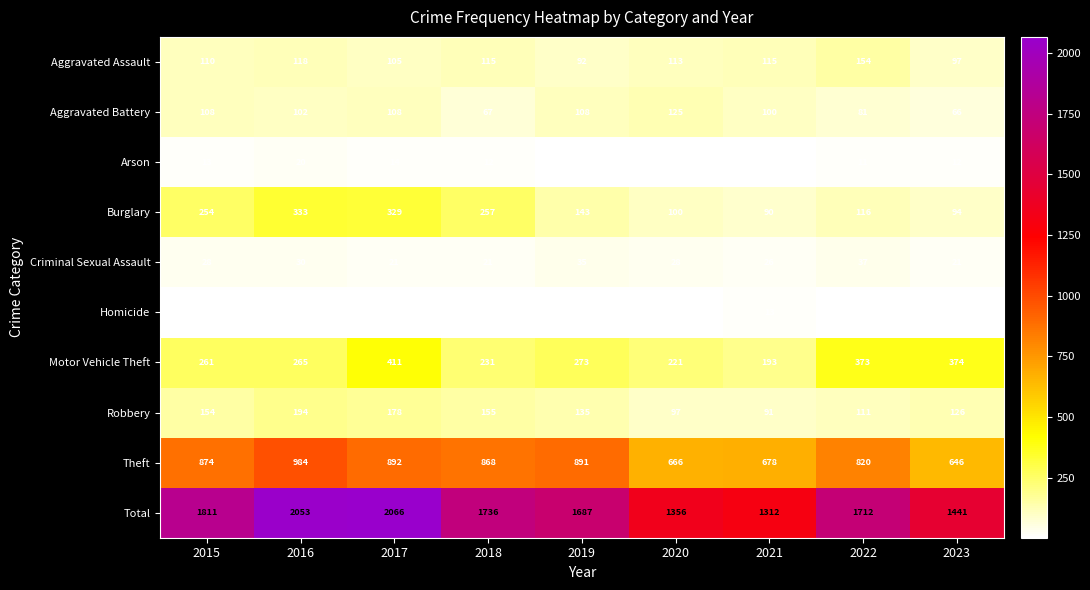

At which category does the chart reach its peak across all series?

2017